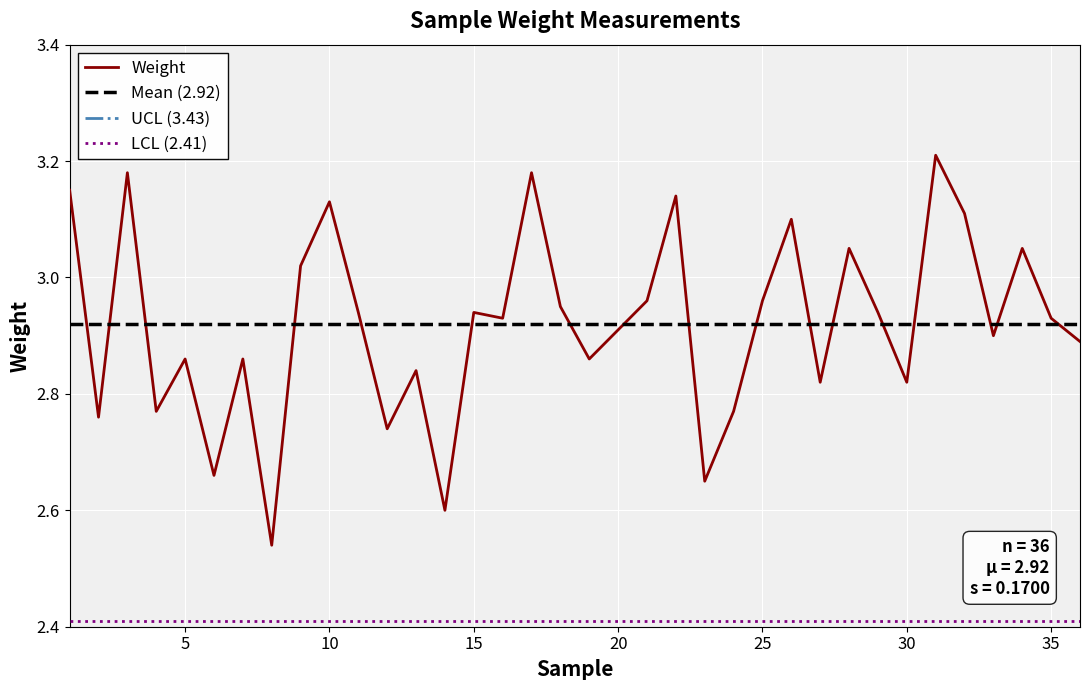

The chart shows a value of 3.0 at 21. True or false?

True